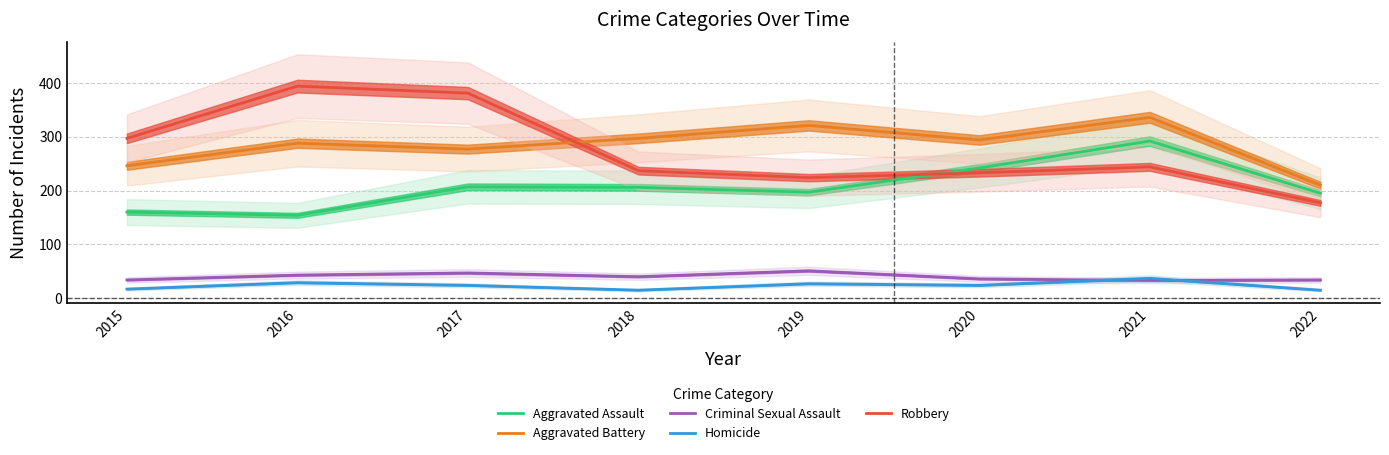

Where does the Aggravated Battery series first go above 294?

2018